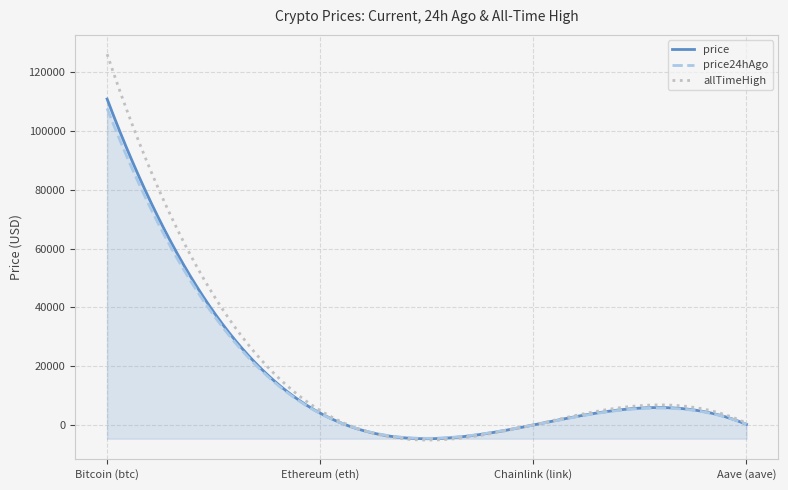

True or false: allTimeHigh and price24hAgo intersect in this chart.

False